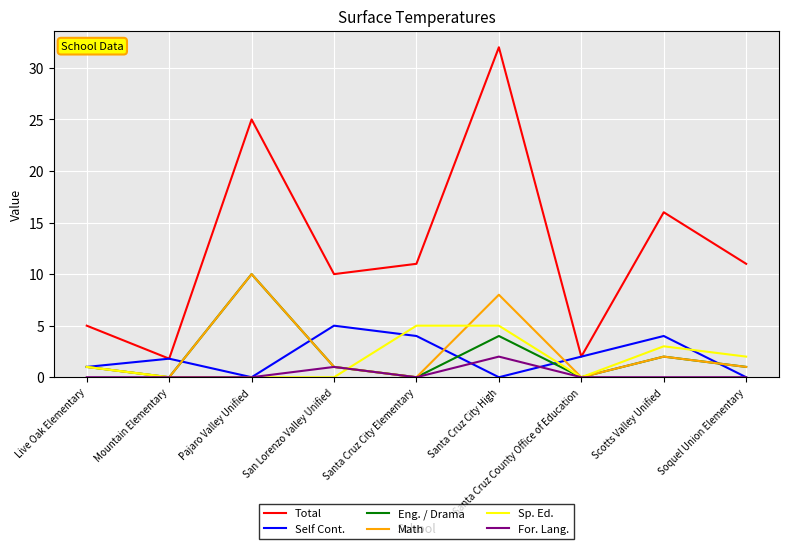

True or false: Total and Sp. Ed. intersect in this chart.

False